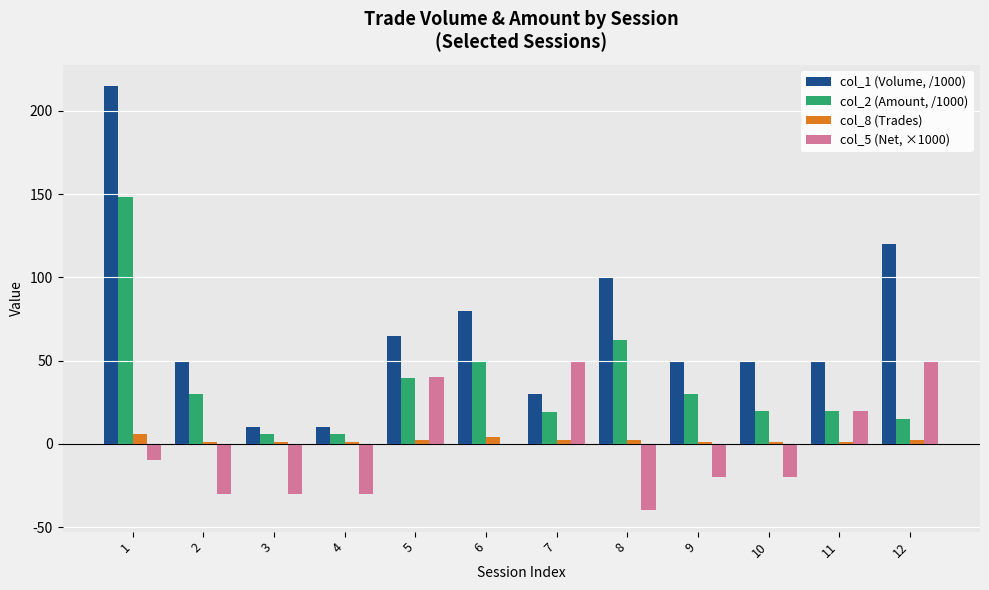

What is the total value across all series at 11?

91.0